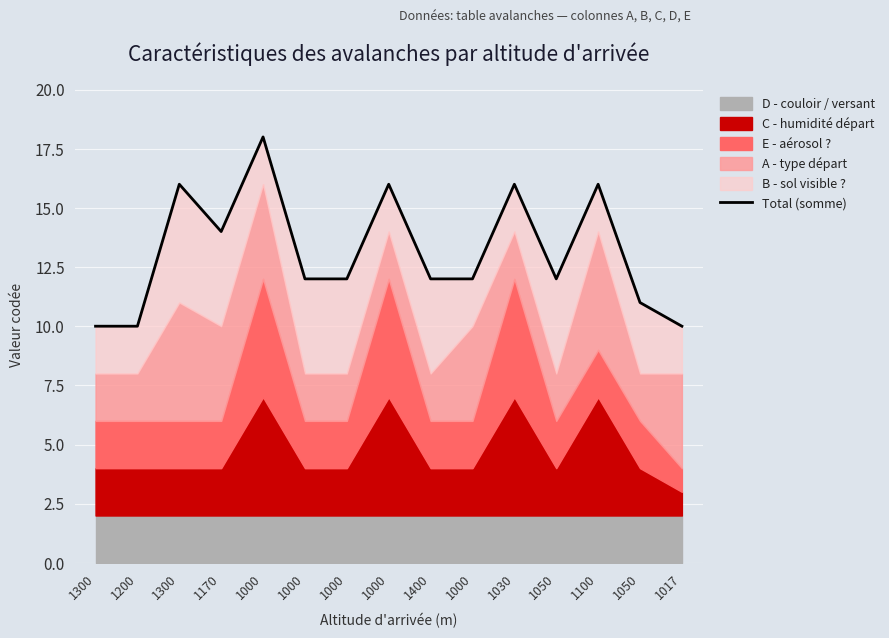

List the labels in order of value, largest first.

1000, 1300, 1000, 1030, 1100, 1170, 1000, 1000, 1400, 1000, 1050, 1050, 1300, 1200, 1017